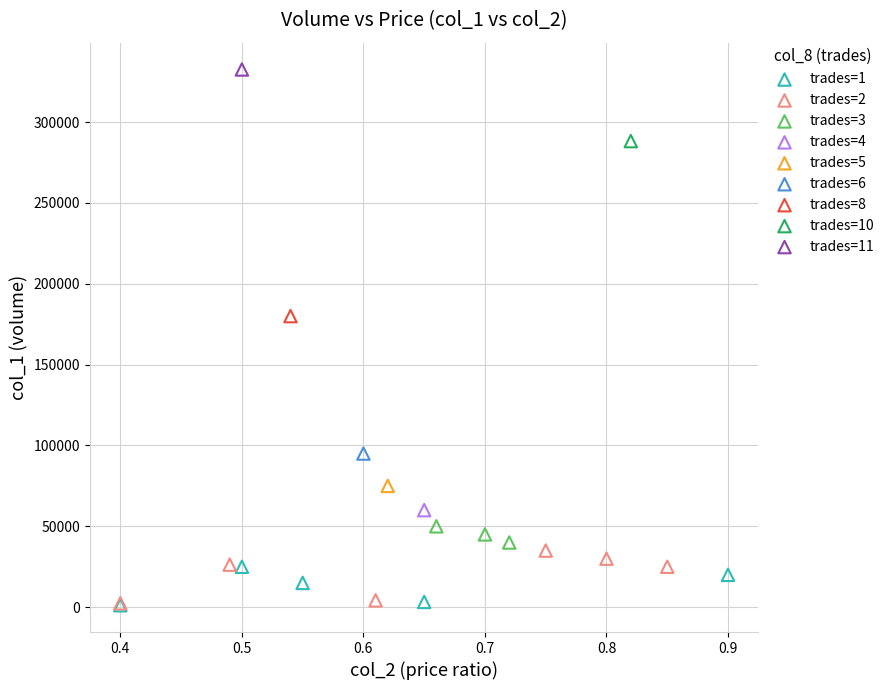

Which series reaches the maximum Y coordinate?

trades=11